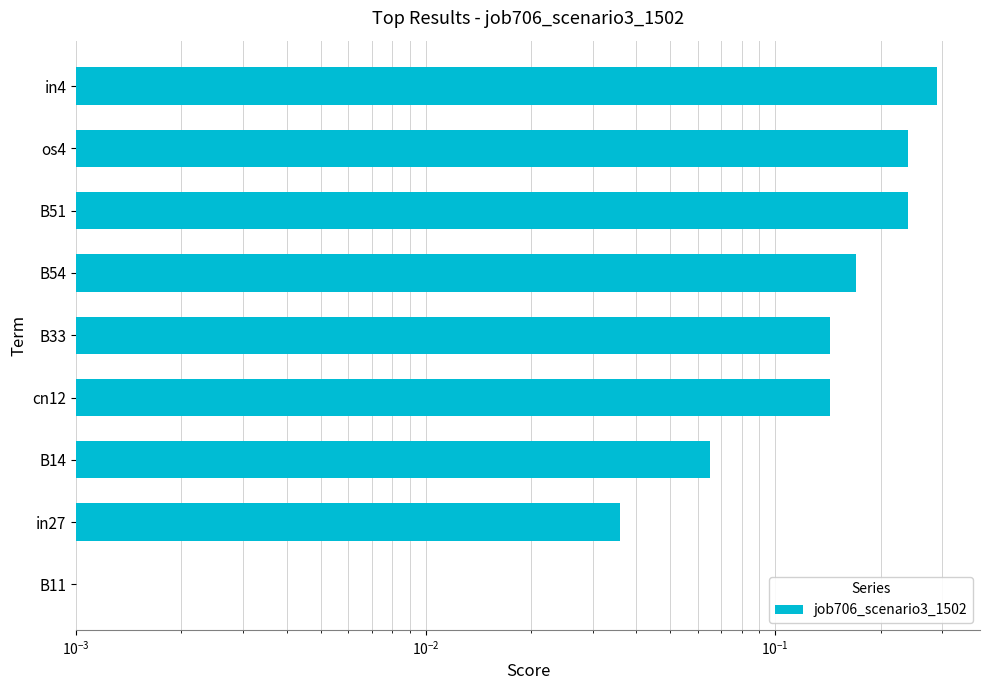

What is the value of the 6th bar from the left?

0.2